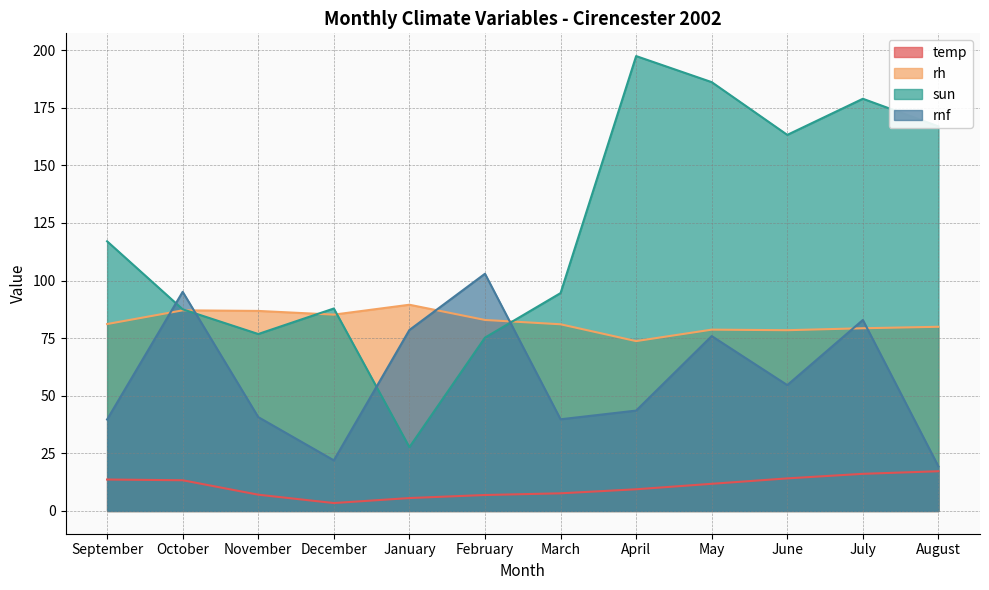

What is the spread (max minus min) of values at March?

86.9